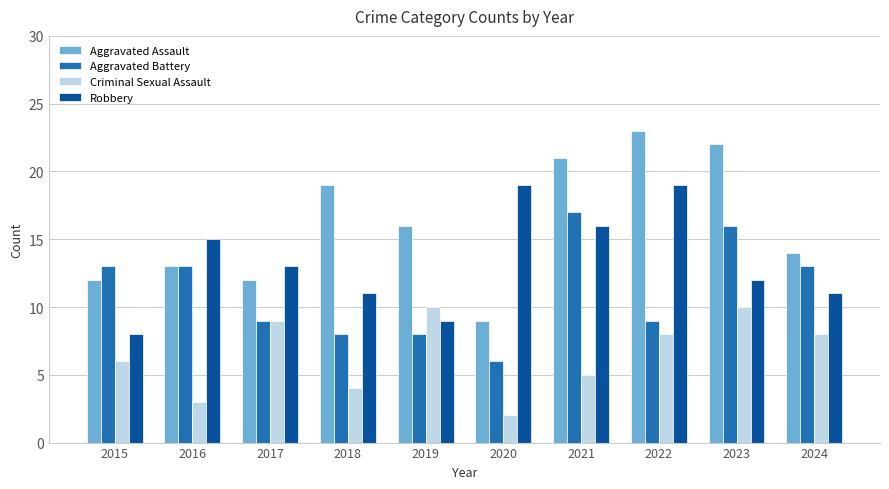

Rank the series at 2015 from highest to lowest value.

Aggravated Battery, Aggravated Assault, Robbery, Criminal Sexual Assault